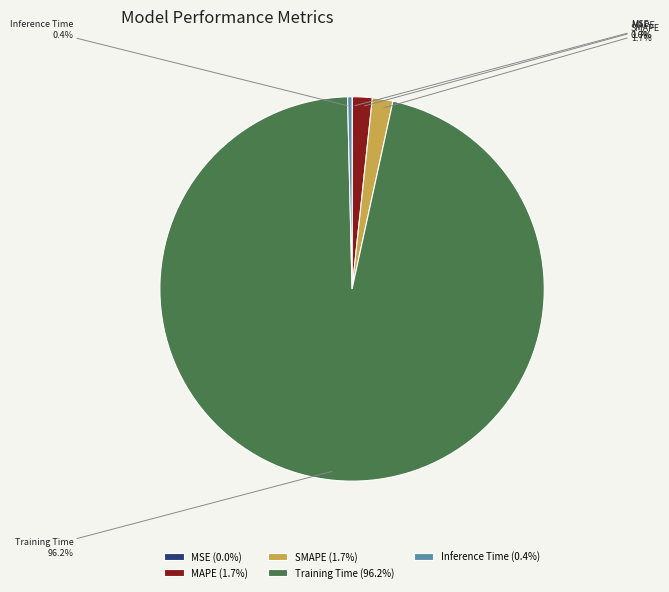

Which slice represents more than half of the pie?

Training Time